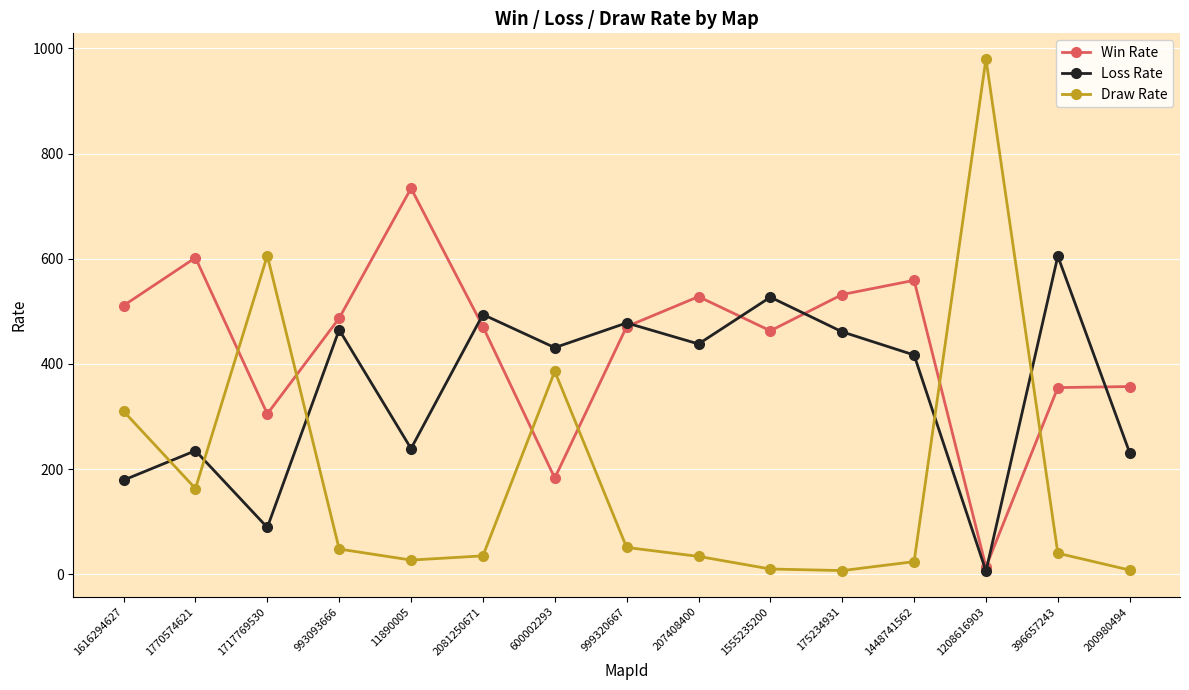

What is the total value across all series at 1616294627?

1000